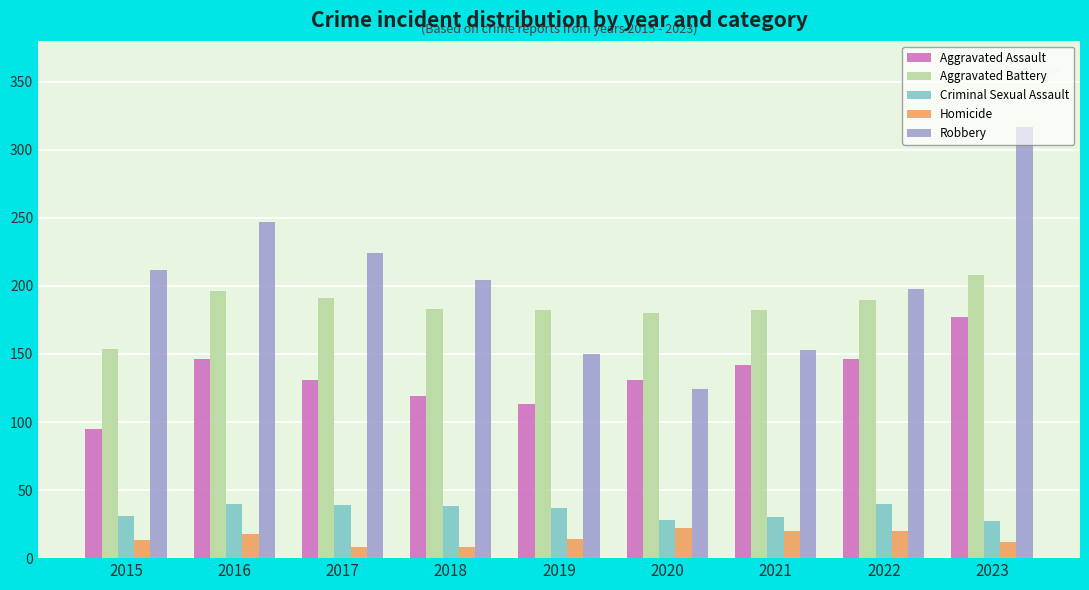

At which label does Aggravated Assault reach its minimum?

2015